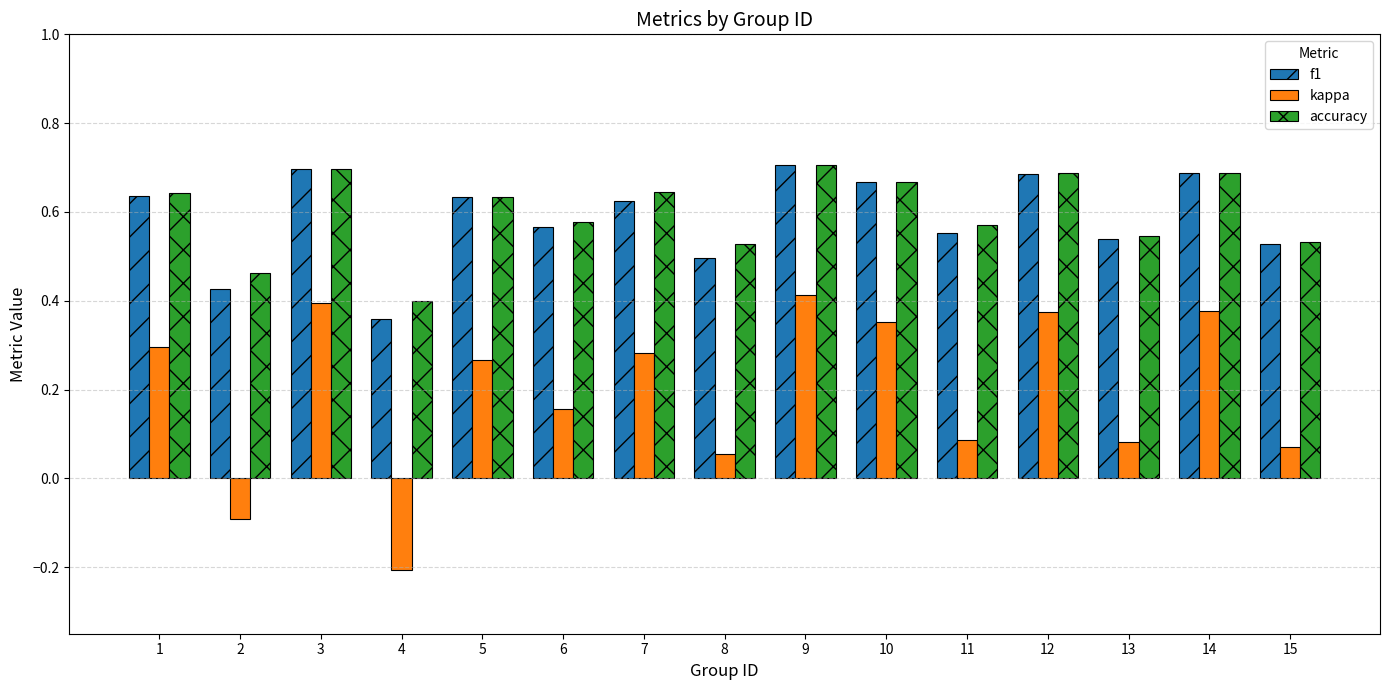

What is the value of the kappa bar at the 4th from the left?

-0.2